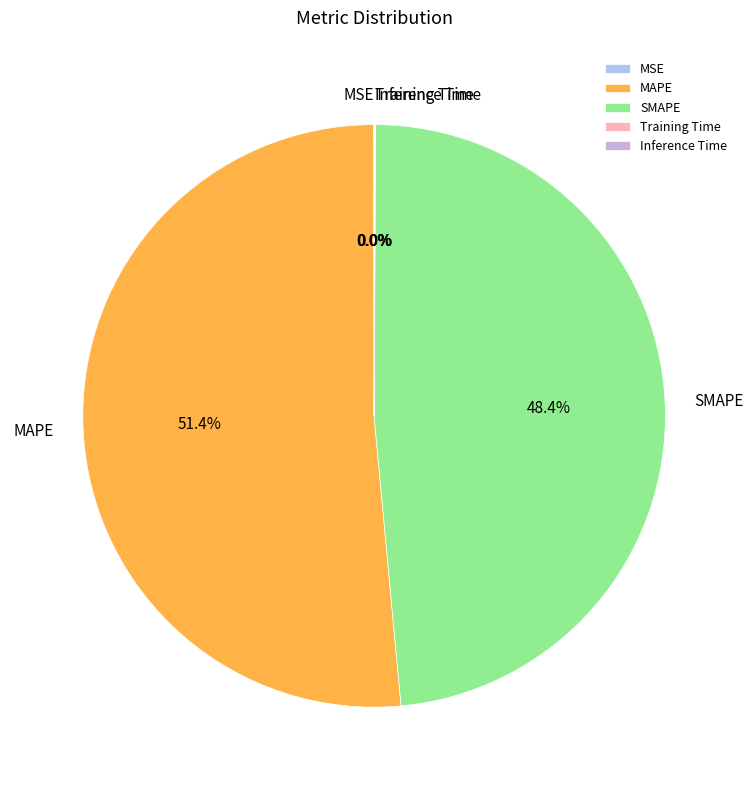

What percentage is the SMAPE slice, to the nearest percent?

48%